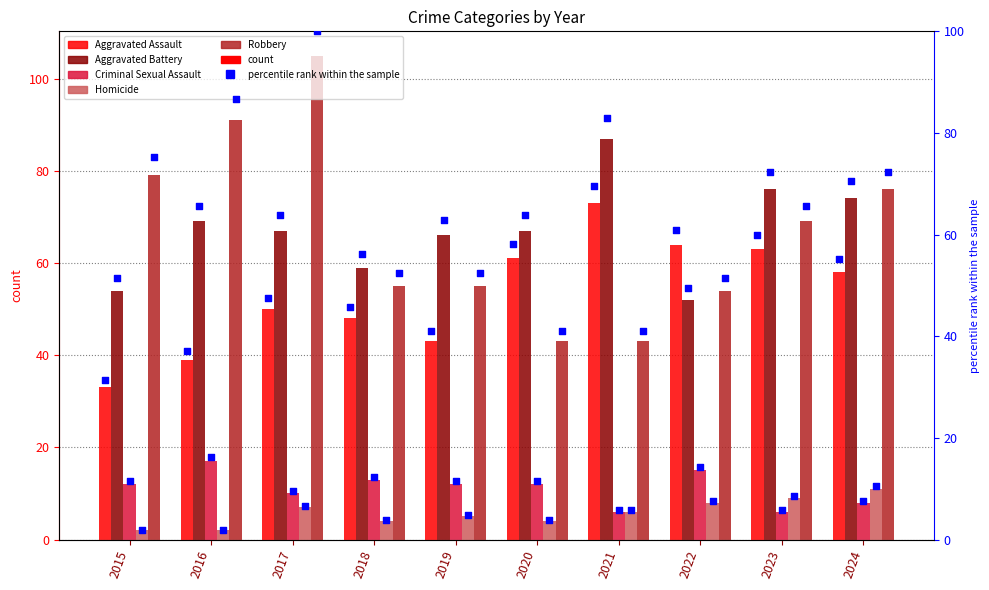

Which series has the largest total across all categories?

Aggravated Battery